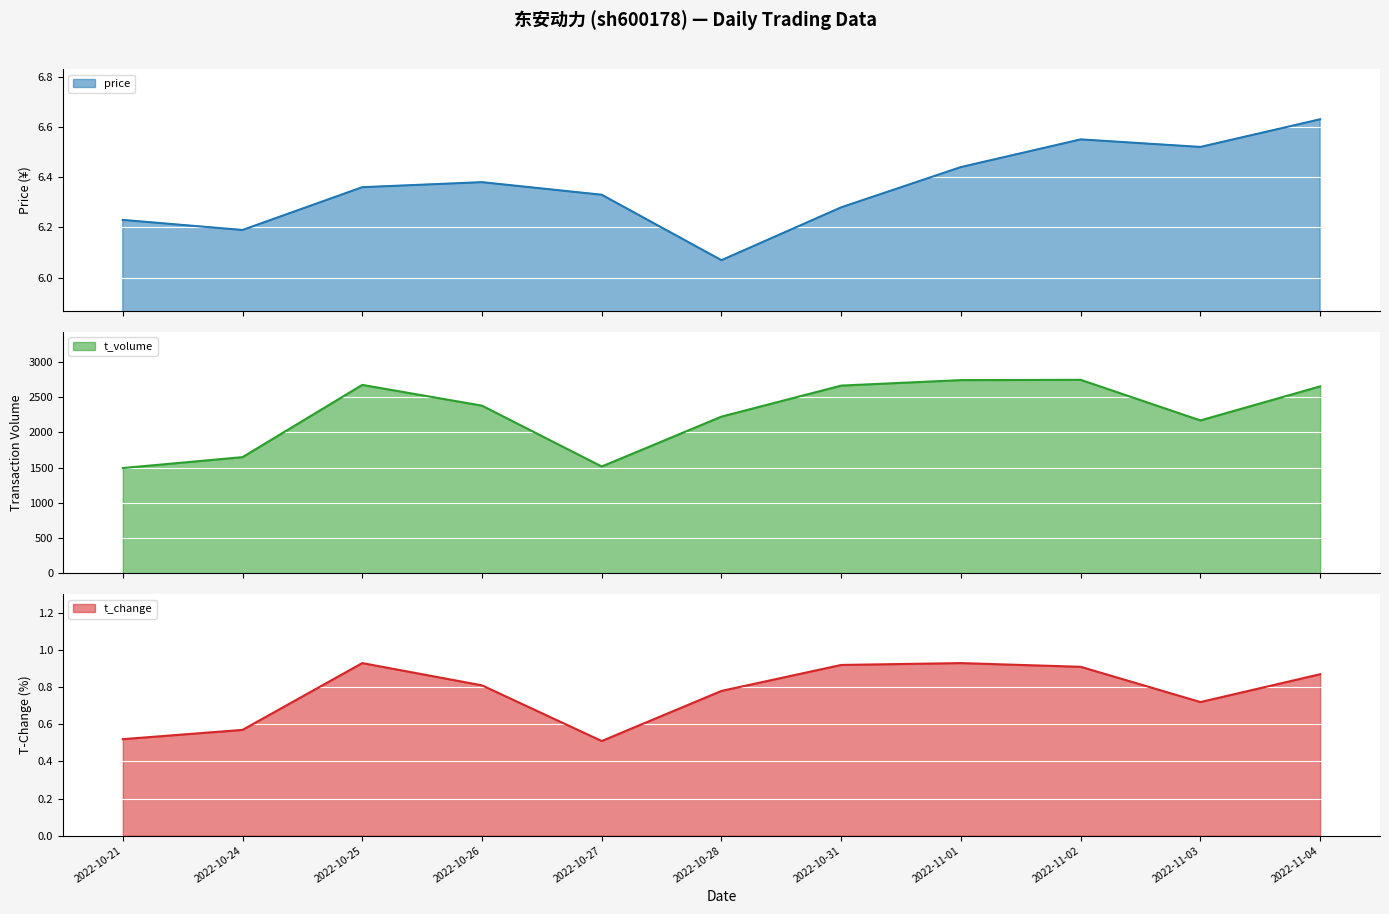

At which label does t_change reach its peak?

2022-10-25